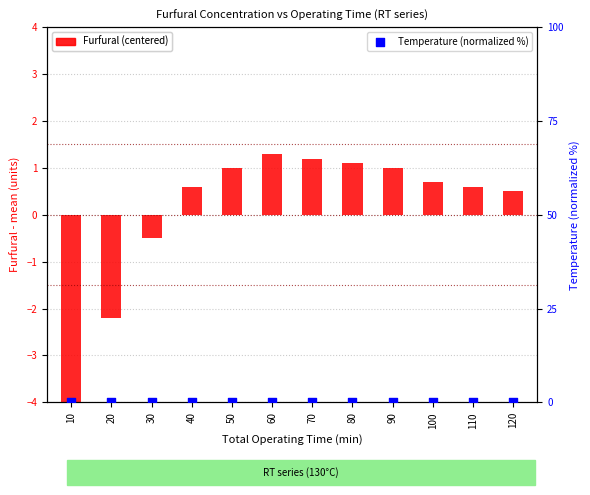

What are all the series names shown in the legend?

Furfural (centered), Temperature (normalized %)